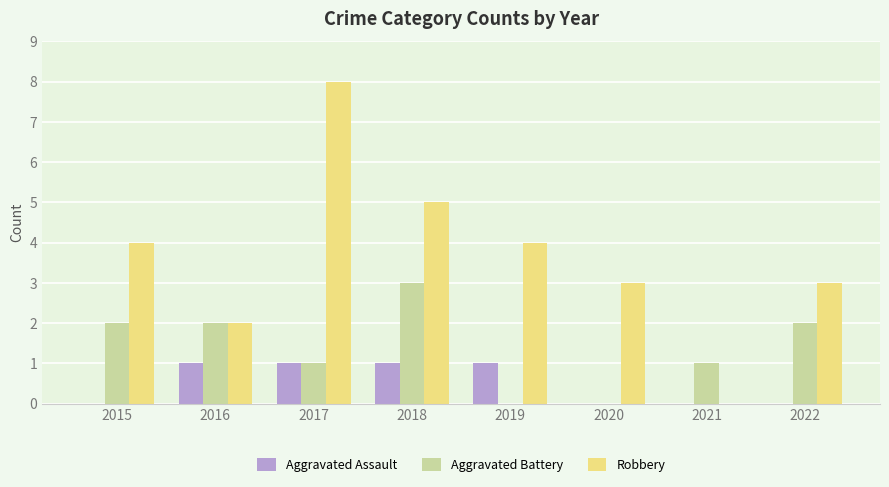

Are the bars horizontal?

No